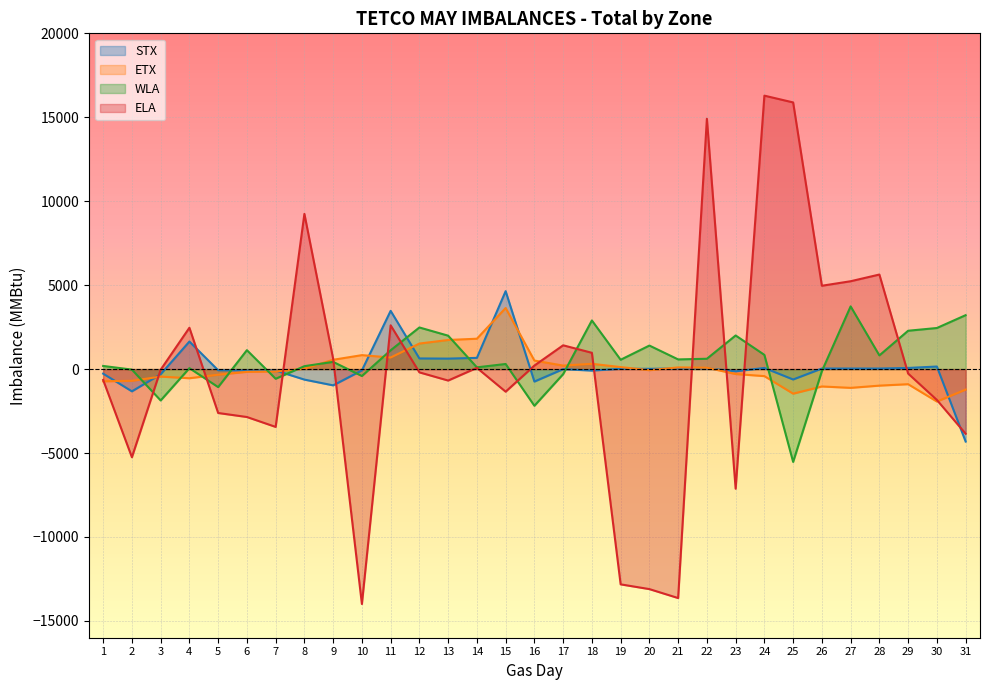

Reading right to left, what are all the values shown in this chart?

STX: 31=-4313	30=154	29=69	28=35	27=35	26=35	25=-618	24=68	23=-130	22=42	21=37	20=17	19=20	18=-88	17=-1	16=-742	15=4643	14=669	13=625	12=635	11=3470	10=-77	9=-968	8=-625	7=-81	6=-83	5=-70	4=1642	3=-308	2=-1324	1=-271
ETX: 31=-1220	30=-1931	29=-899	28=-984	27=-1117	26=-1034	25=-1463	24=-418	23=-292	22=82	21=101	20=-64	19=120	18=316	17=209	16=510	15=3639	14=1810	13=1735	12=1522	11=690	10=832	9=555	8=22	7=-141	6=-161	5=-335	4=-544	3=-446	2=-698	1=-726
WLA: 31=3212	30=2448	29=2285	28=816	27=3736	26=-119	25=-5528	24=848	23=2003	22=617	21=577	20=1403	19=557	18=2897	17=-300	16=-2184	15=305	14=105	13=1991	12=2480	11=1122	10=-411	9=430	8=175	7=-575	6=1128	5=-1072	4=57	3=-1867	2=-30	1=188
ELA: 31=-3849	30=-1837	29=-265	28=5633	27=5234	26=4965	25=15885	24=16288	23=-7124	22=14913	21=-13637	20=-13104	19=-12821	18=971	17=1418	16=211	15=-1344	14=75	13=-681	12=-194	11=2608	10=-13992	9=612	8=9245	7=-3443	6=-2853	5=-2614	4=2464	3=-37	2=-5250	1=-646